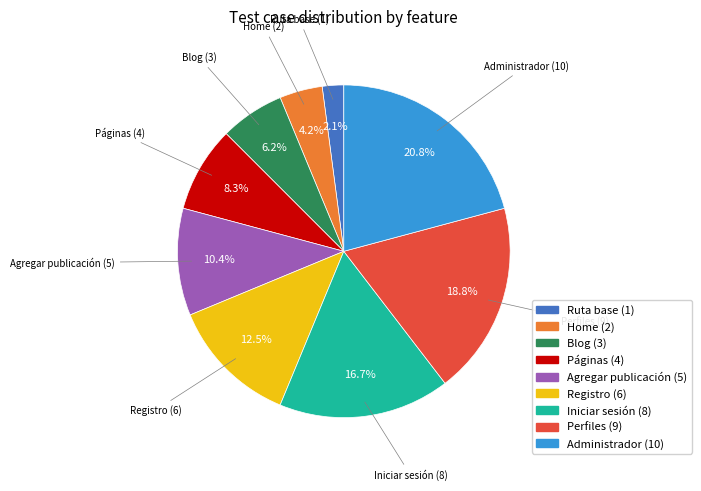

To the nearest percent, what percentage of the pie is Iniciar sesión?

17%